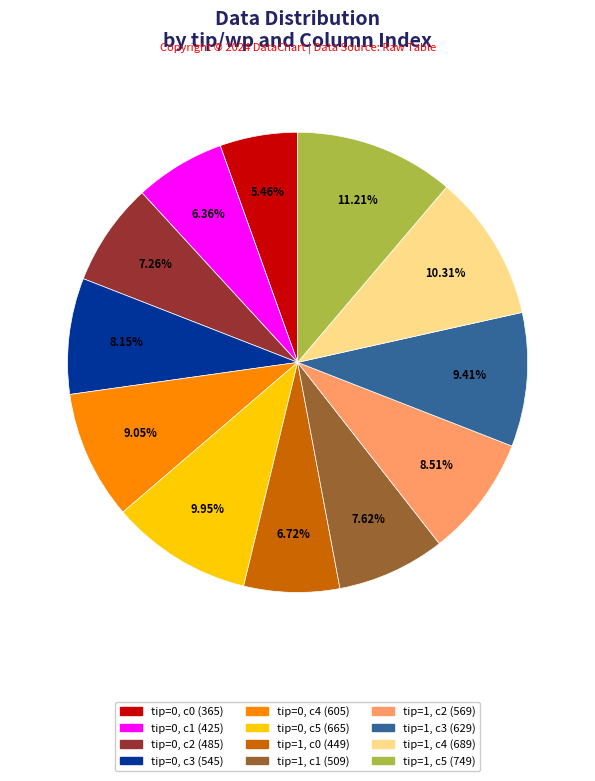

Is the sum of tip=1, c1 (509) and tip=0, c1 (425) greater than half?

No